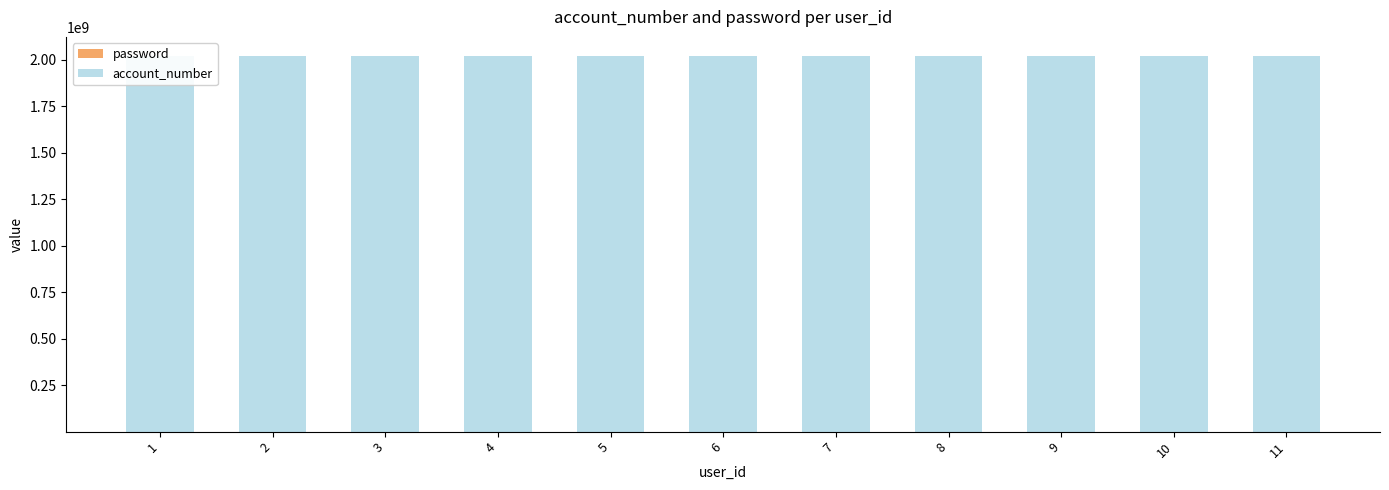

What is the value of the password bar at the 2nd from the left?

2391